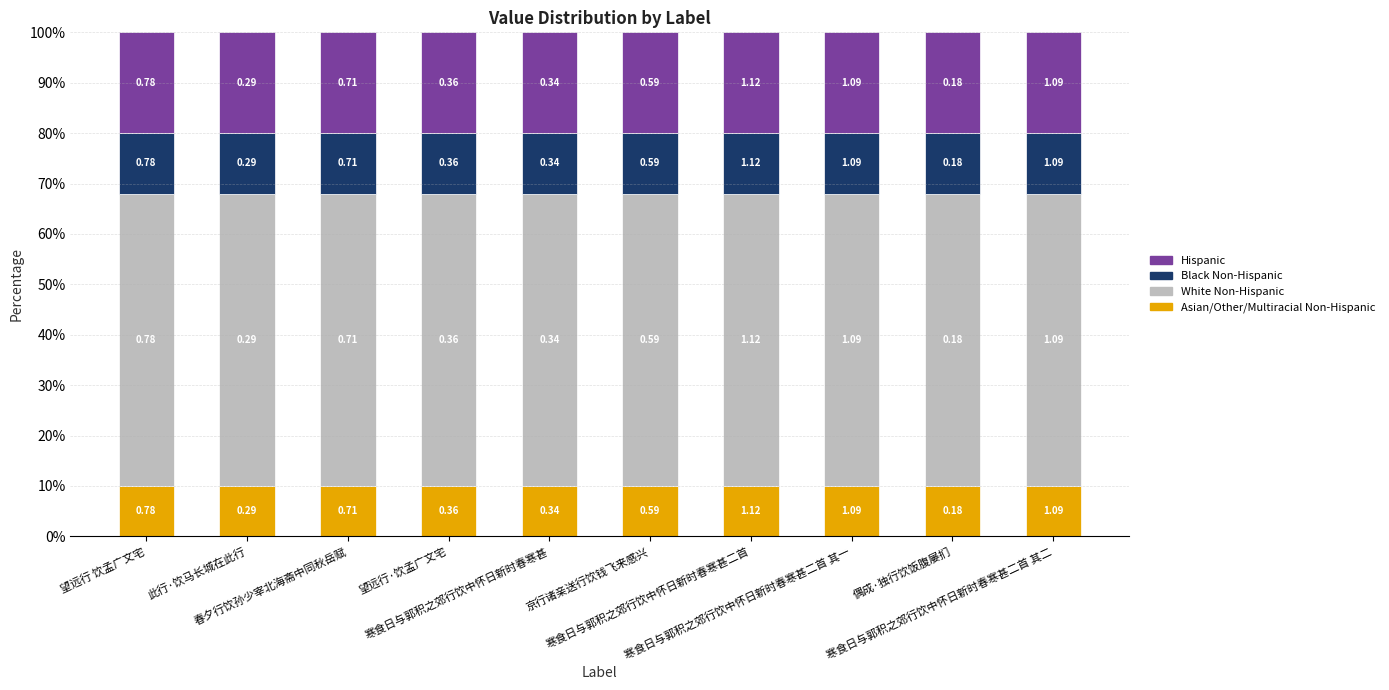

Are the bars horizontal?

No